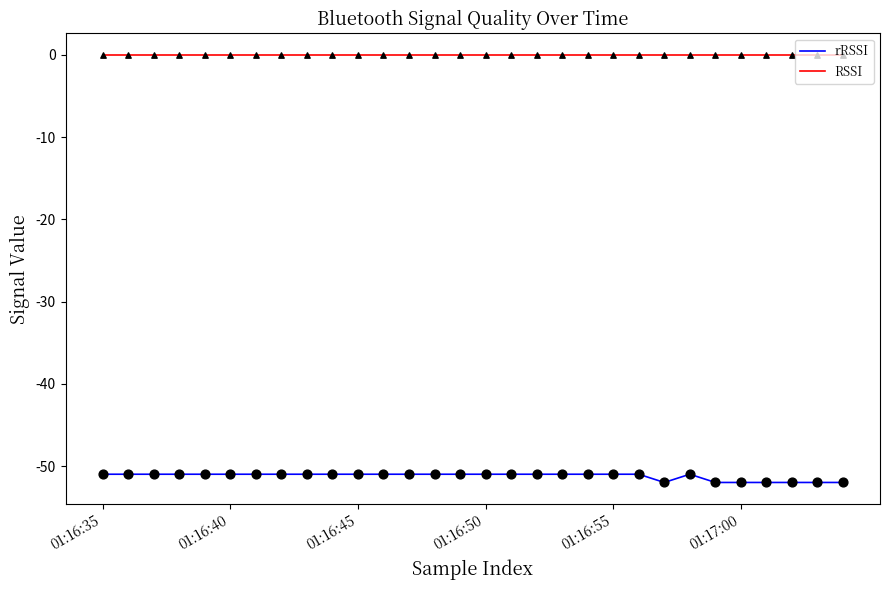

Which series has the largest total across all categories?

RSSI